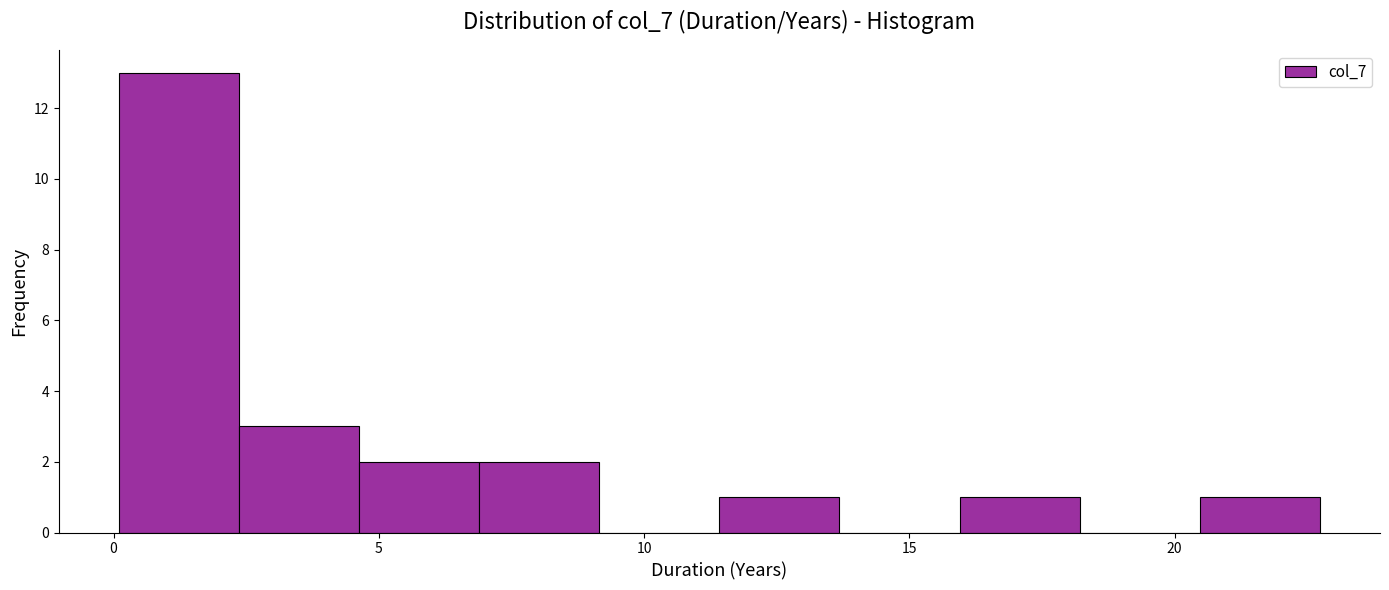

What is the height of the bar covering 7.0 to 9.0 on the x-axis? Neither the bar edges nor the heights are printed on the chart, so give them approximately, as read against the axes.

2